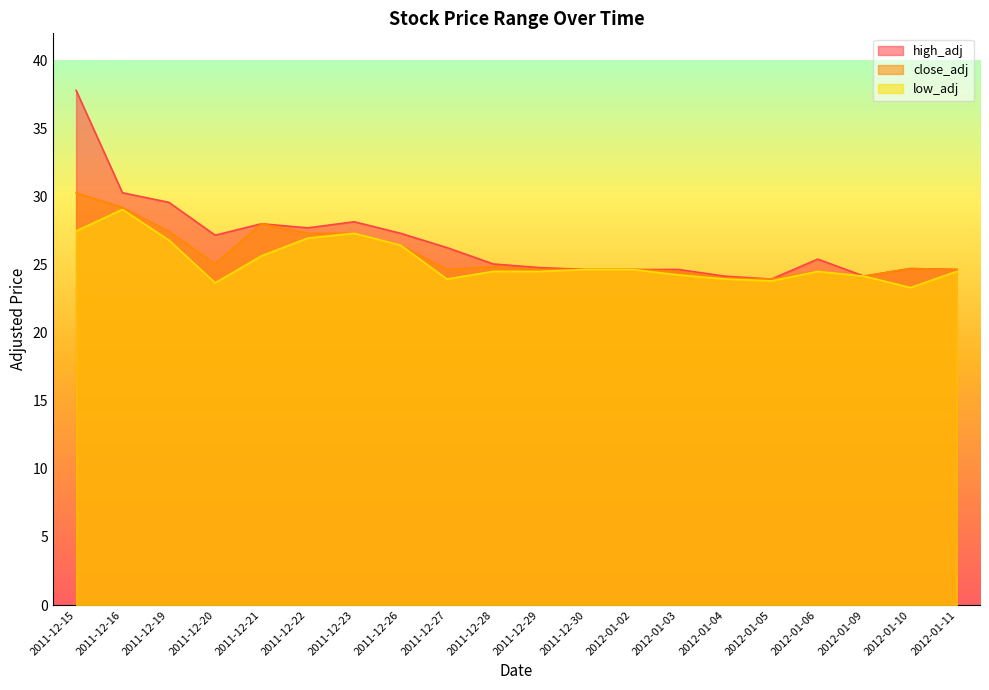

Rank the series by their average value, from highest to lowest.

high_adj, close_adj, low_adj